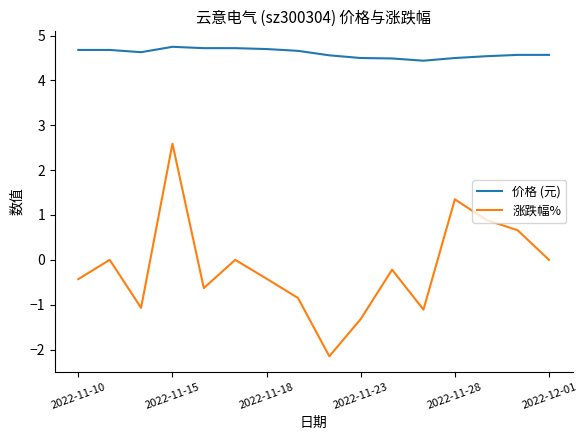

Which series has the largest range (max minus min)?

涨跌幅%